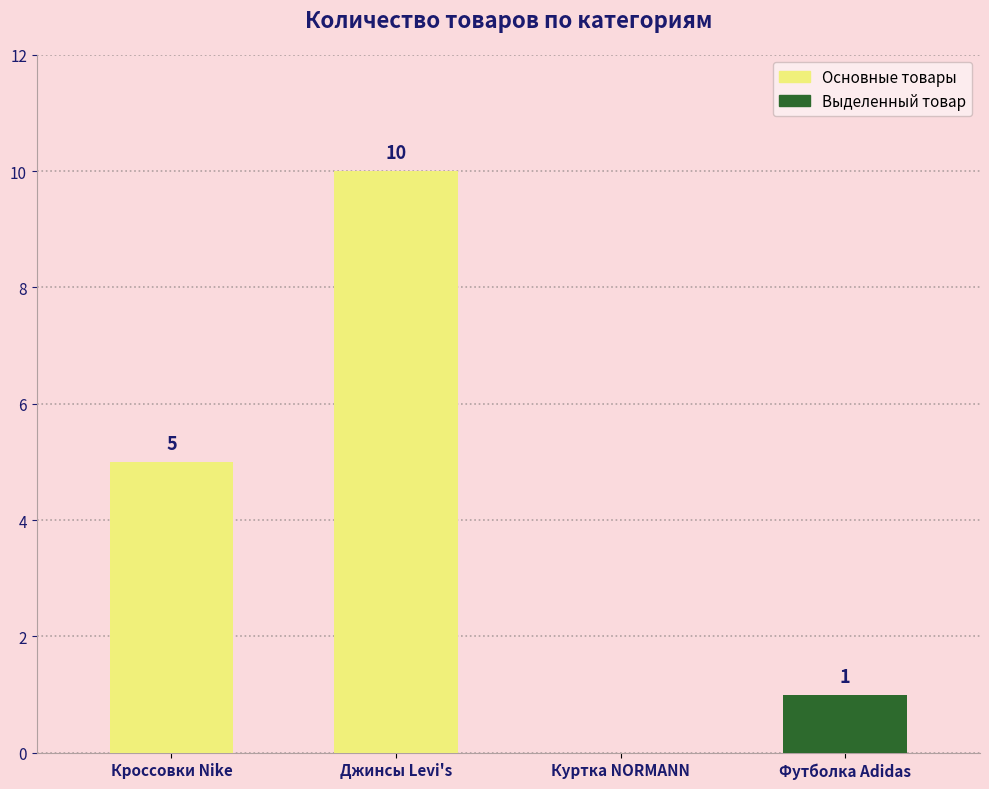

What is the sum of all values?

16